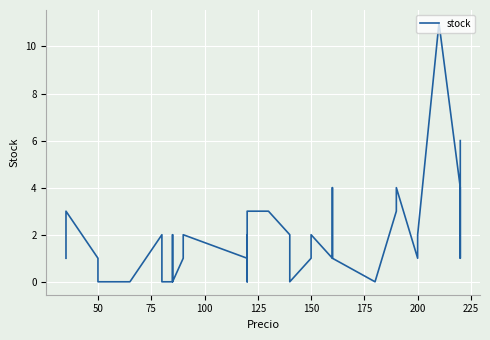

What is the greatest value displayed?

11